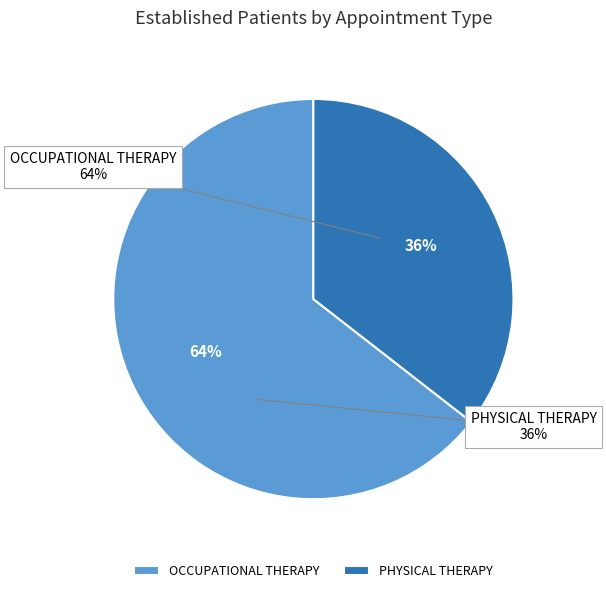

What is the total percentage of PHYSICAL THERAPY and OCCUPATIONAL THERAPY?

100.0%